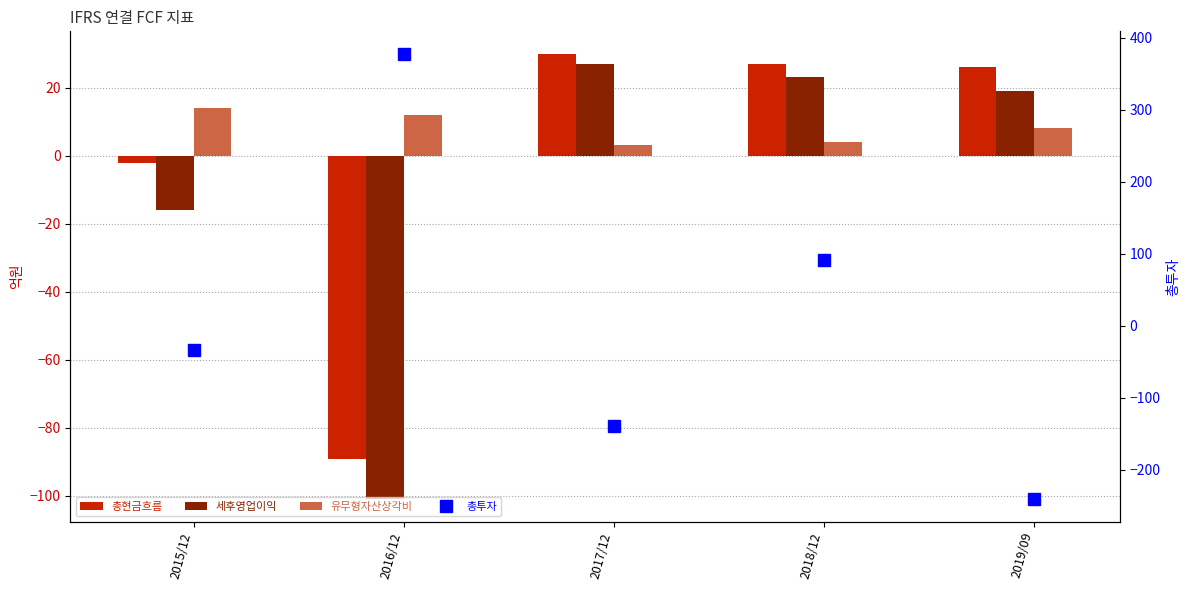

Which series has the widest spread of values?

총투자